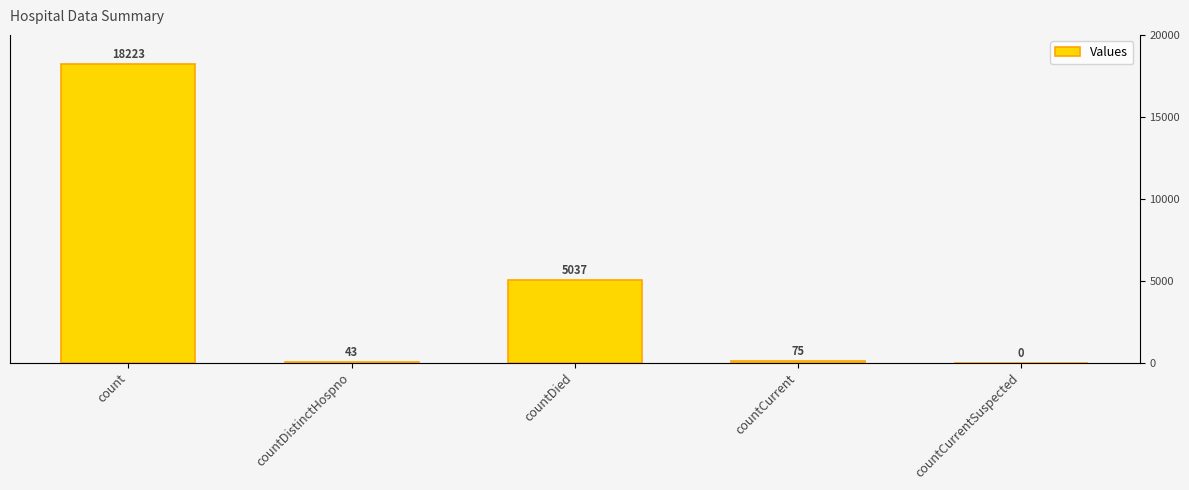

Where does the data first go above 75?

count